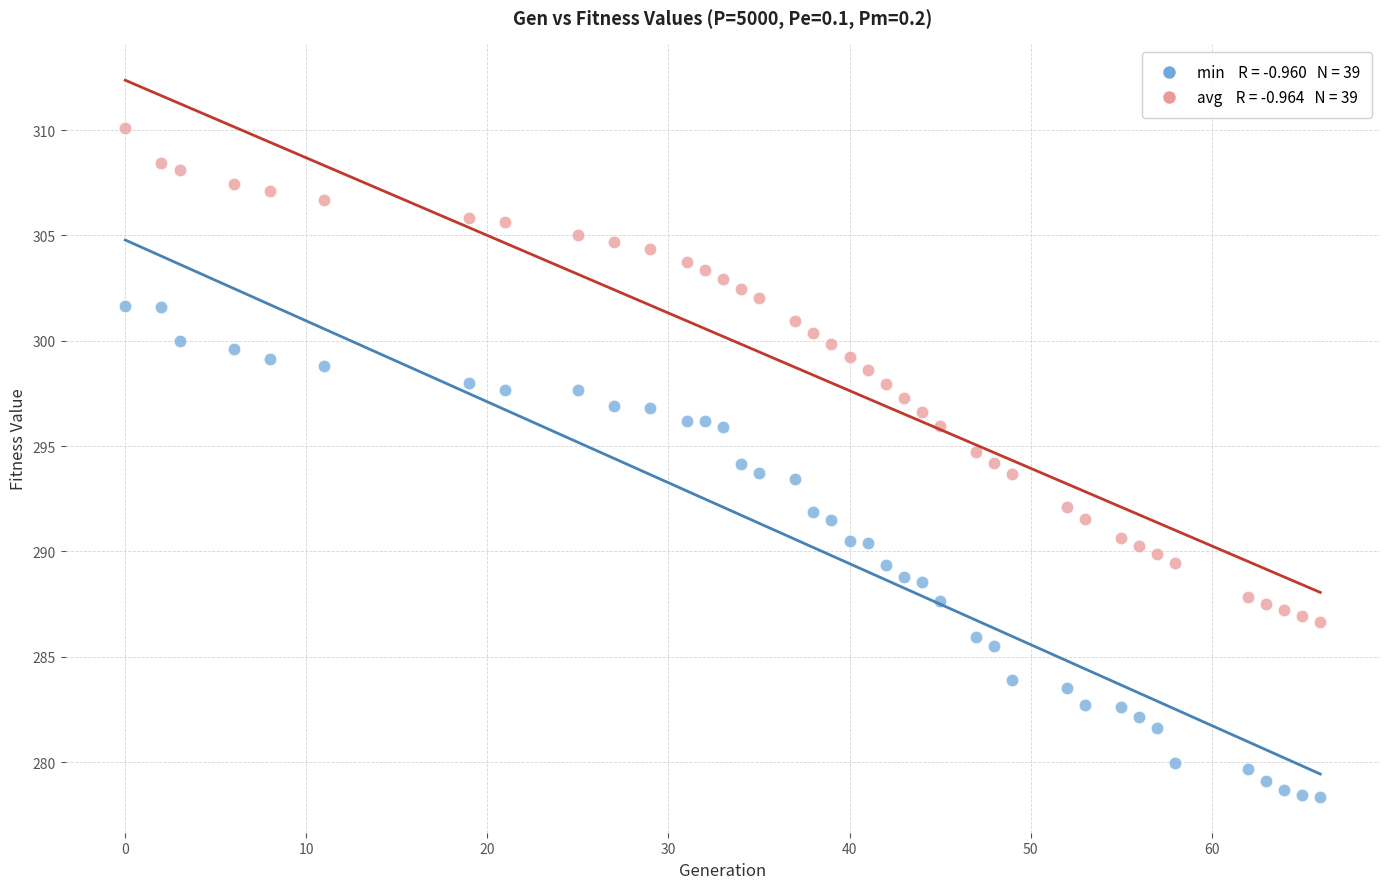

Across all data points, what is the range of X values (max minus min)?

66.0